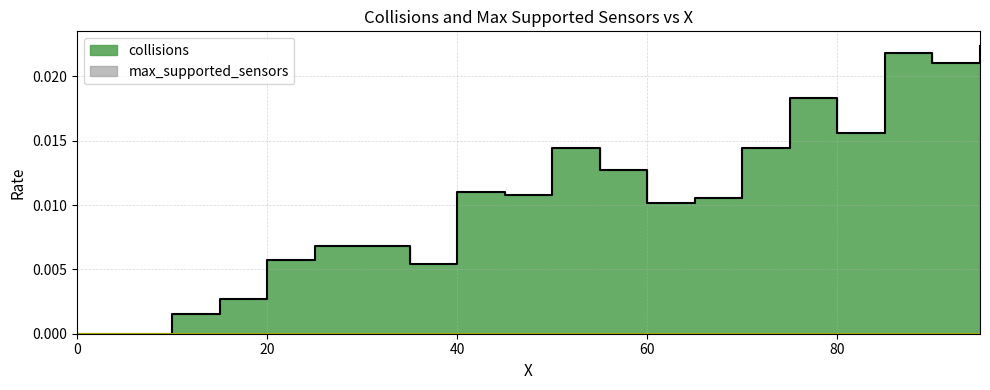

What position from the left is 40?

3